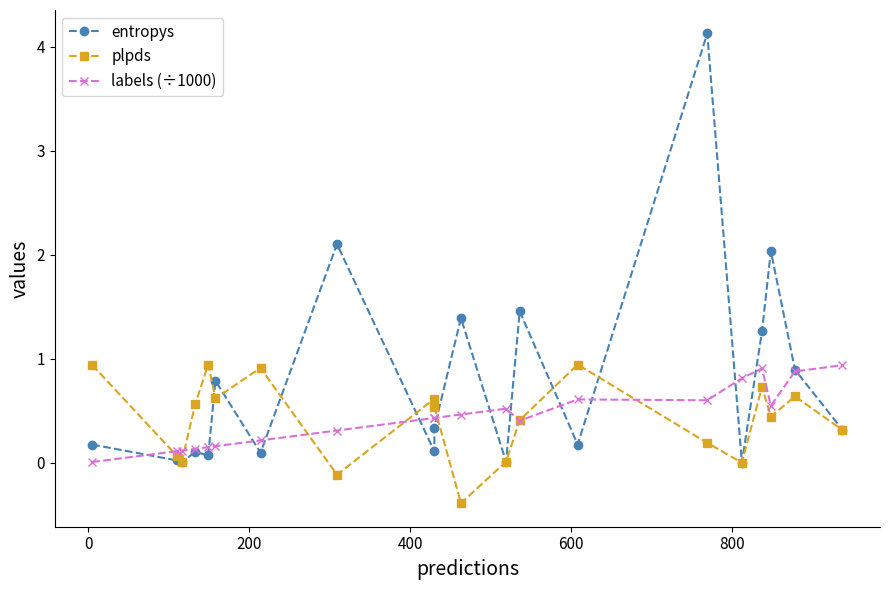

What is the value of the plpds point at the 6th from the left?

0.6